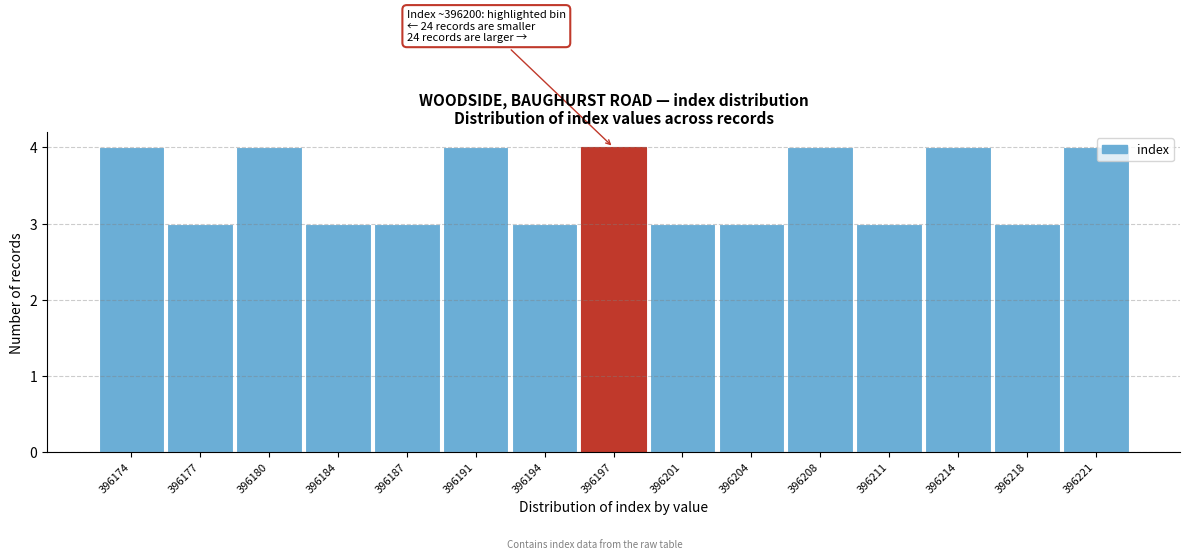

Reading left to right, transcribe all the data shown in this chart.

396174=4	396177=3	396180=4	396184=3	396187=3	396191=4	396194=3	396197=4	396201=3	396204=3	396208=4	396211=3	396214=4	396218=3	396221=4